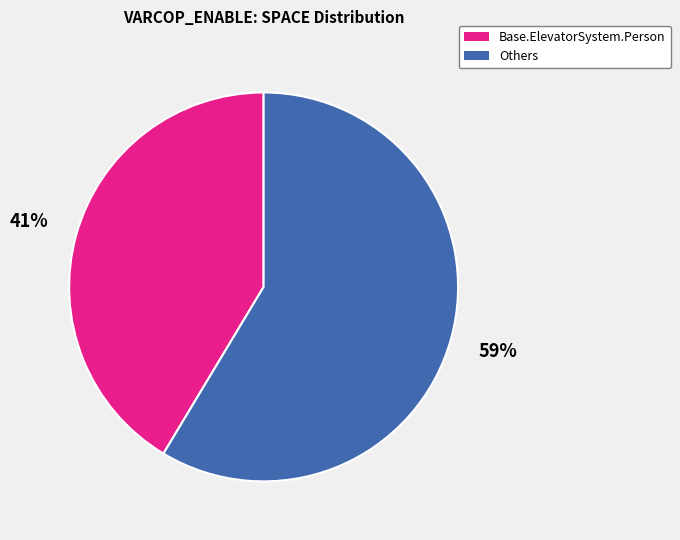

How many slices are in this pie chart?

2